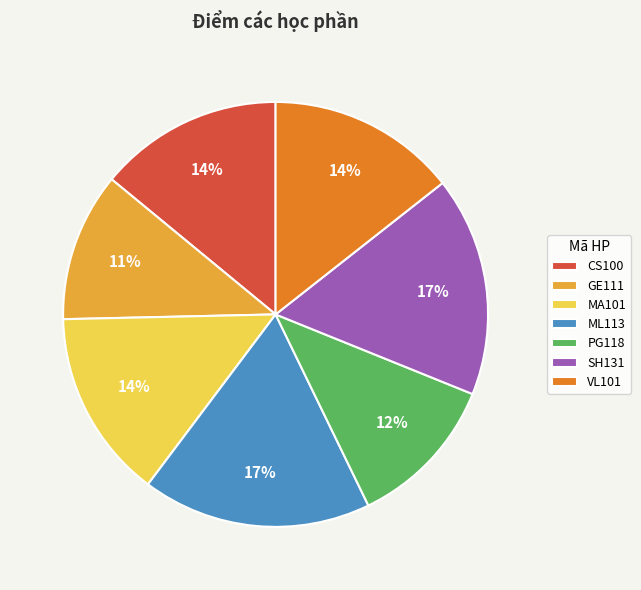

Is the sum of CS100 and VL101 greater than half?

No